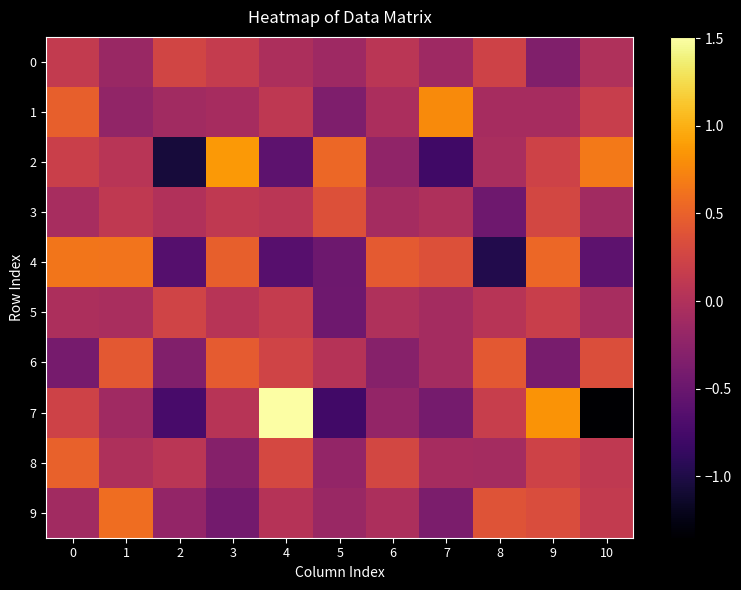

Where is 7 nearest to the value 0?

3